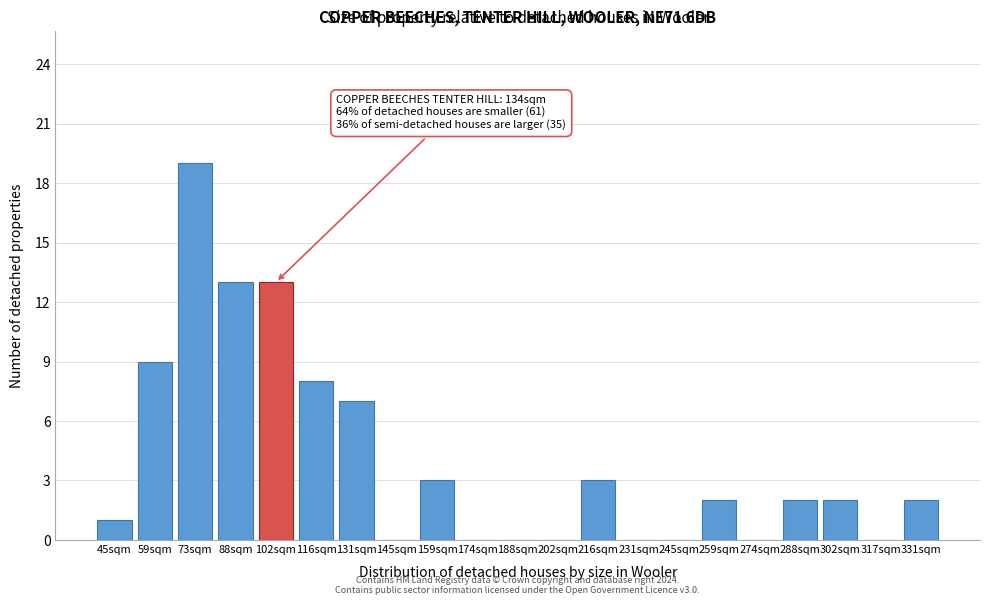

Reading left to right, transcribe all the data shown in this chart.

45sqm=1	59sqm=9	73sqm=19	88sqm=13	102sqm=13	116sqm=8	131sqm=7	145sqm=0	159sqm=3	174sqm=0	188sqm=0	202sqm=0	216sqm=3	231sqm=0	245sqm=0	259sqm=2	274sqm=0	288sqm=2	302sqm=2	317sqm=0	331sqm=2